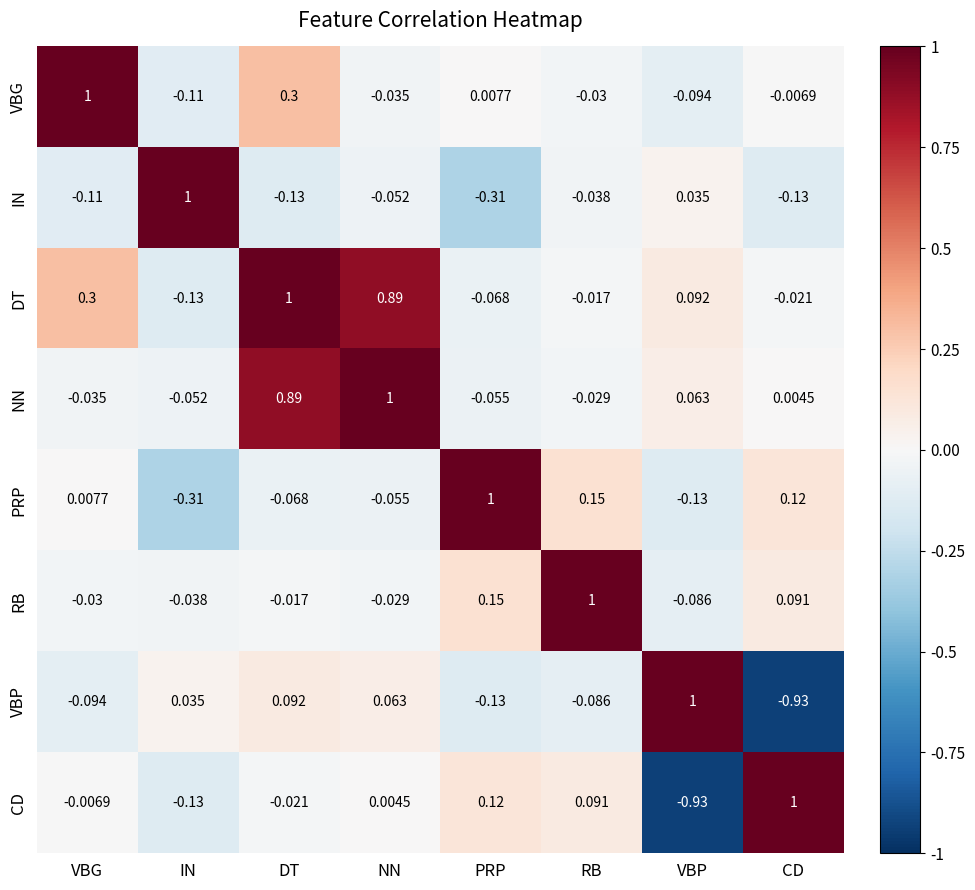

Which category has the highest value in the VBG series?

VBG